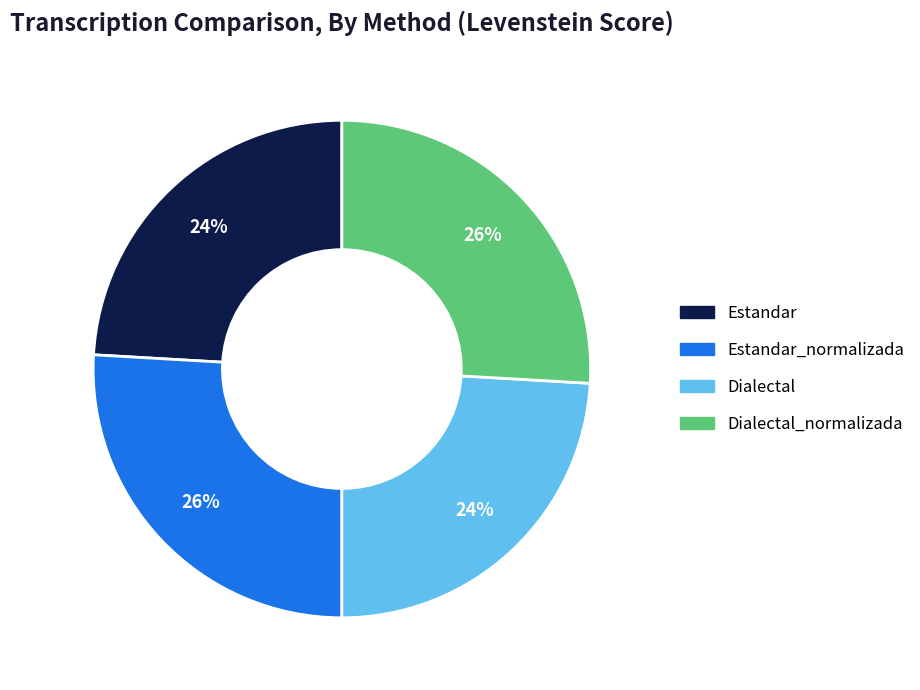

Does any single category account for the majority?

No